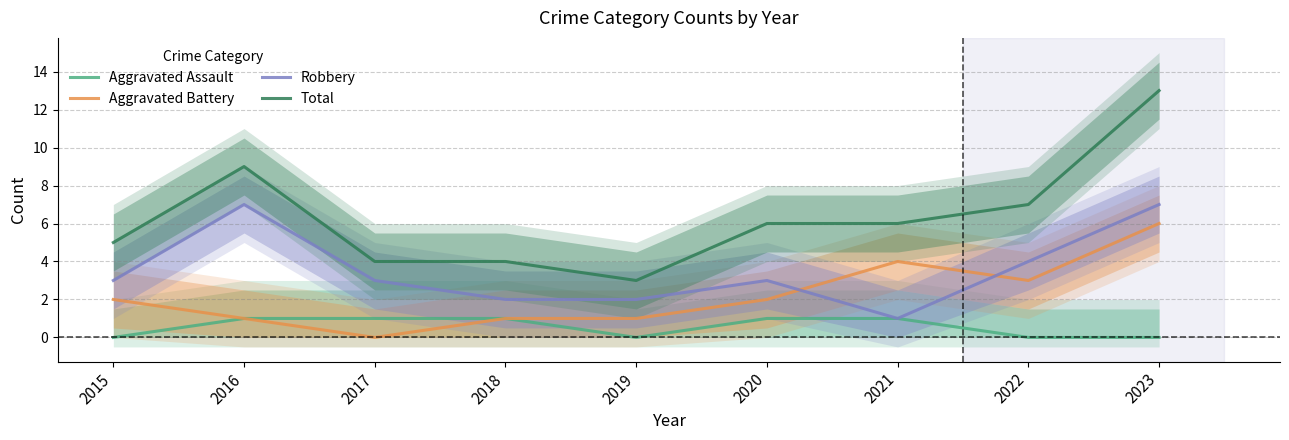

Which series changed the most between 2019 and 2022?

Total